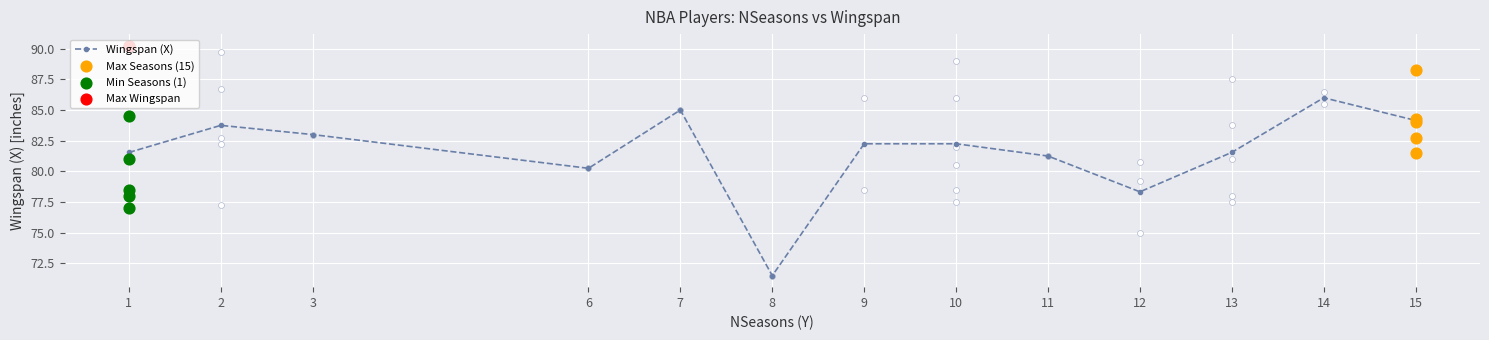

What is the ratio of the value at 6 to the value at 15?

1.0